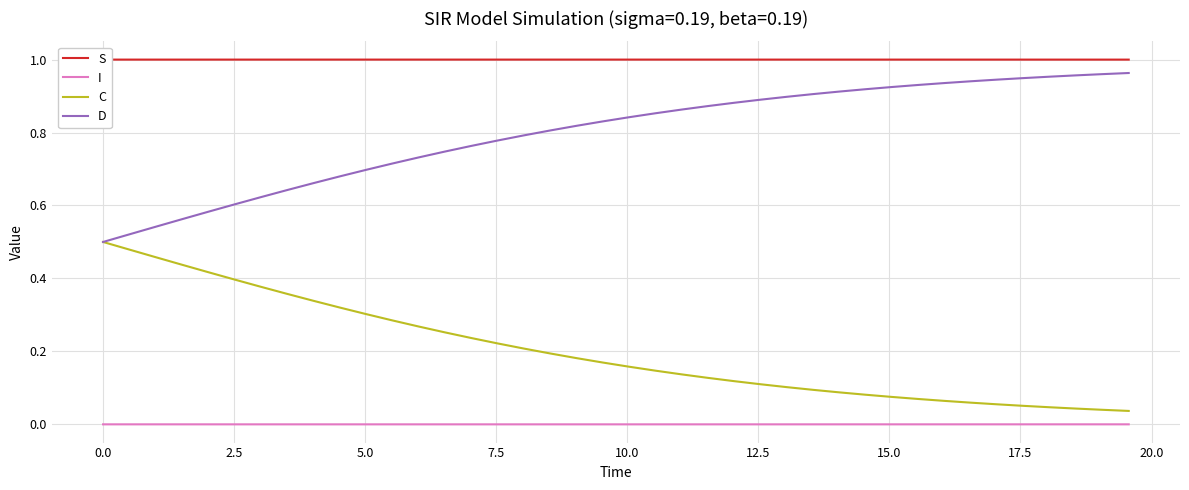

Which series has the largest total across all categories?

S